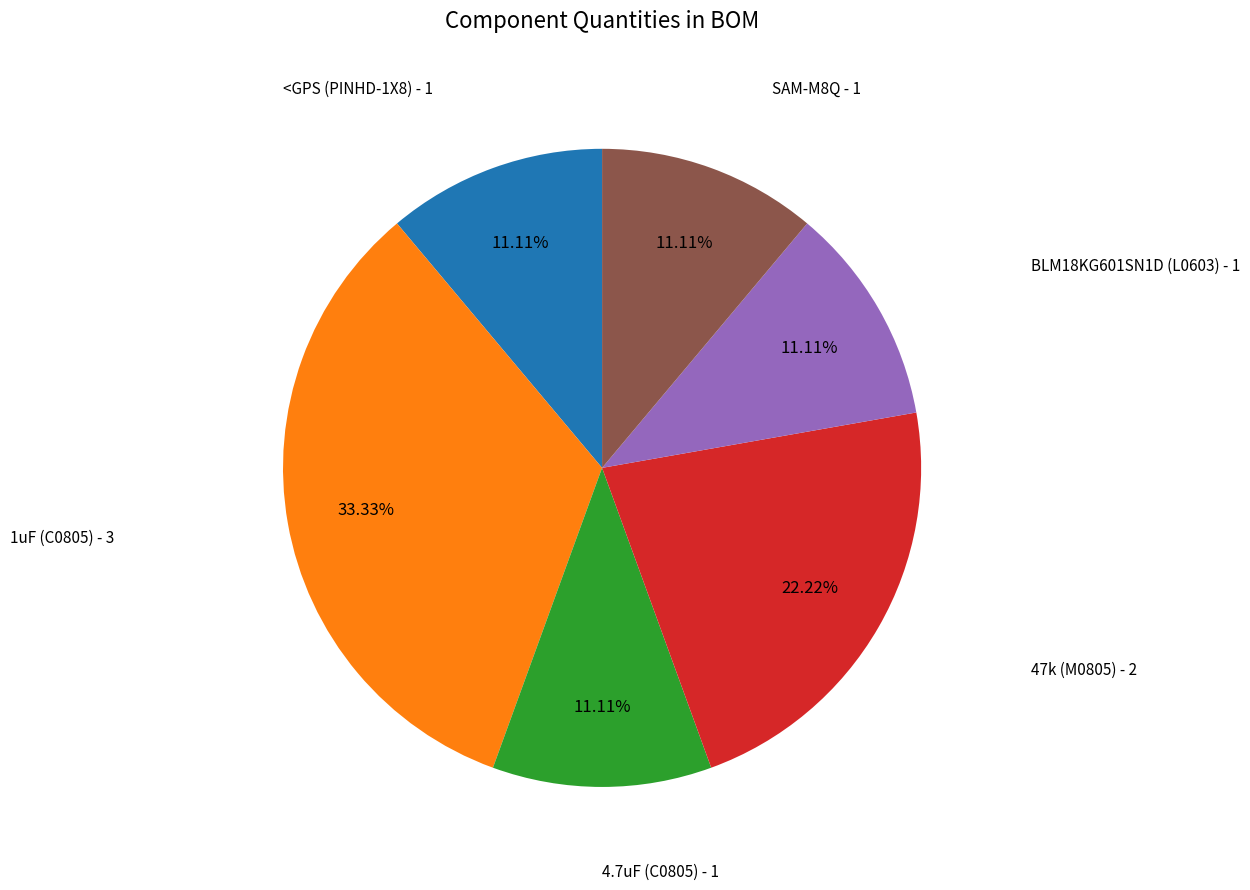

To the nearest percent, what is the difference between the largest and smallest slice percentages?

22%